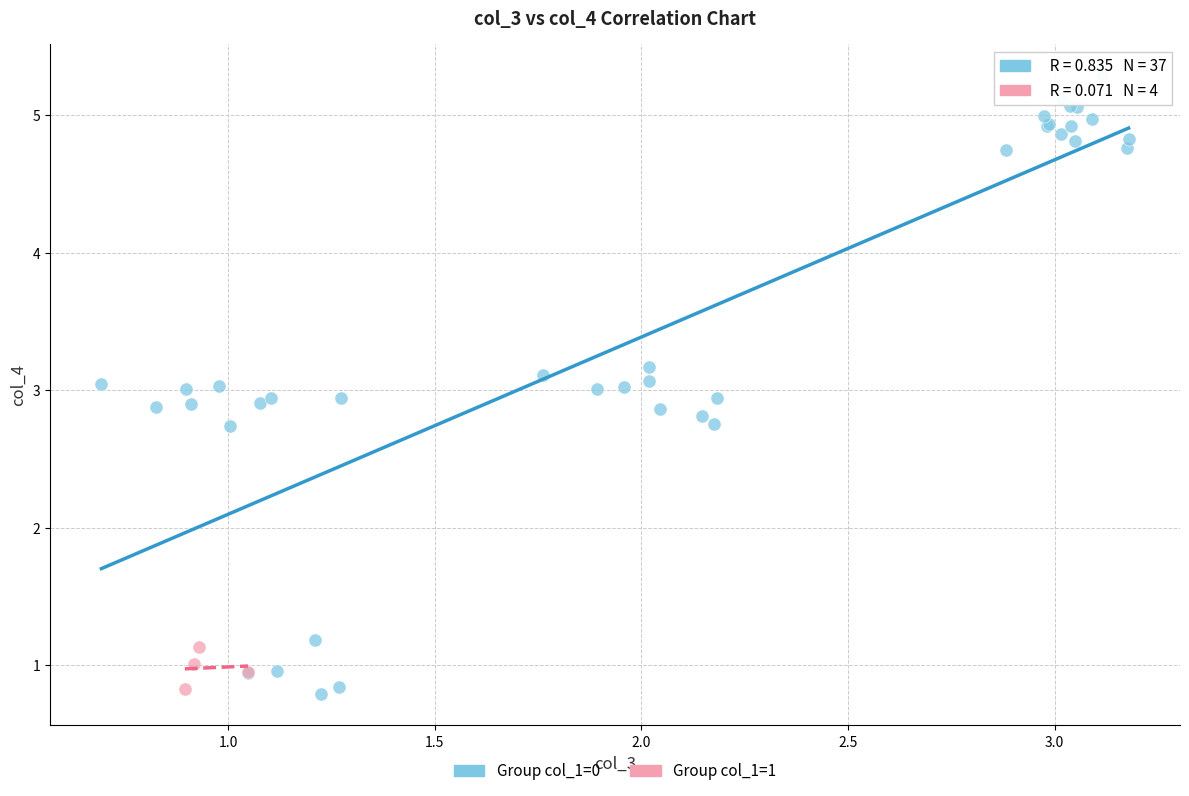

Which series has the widest spread of Y values?

Group col_1=0